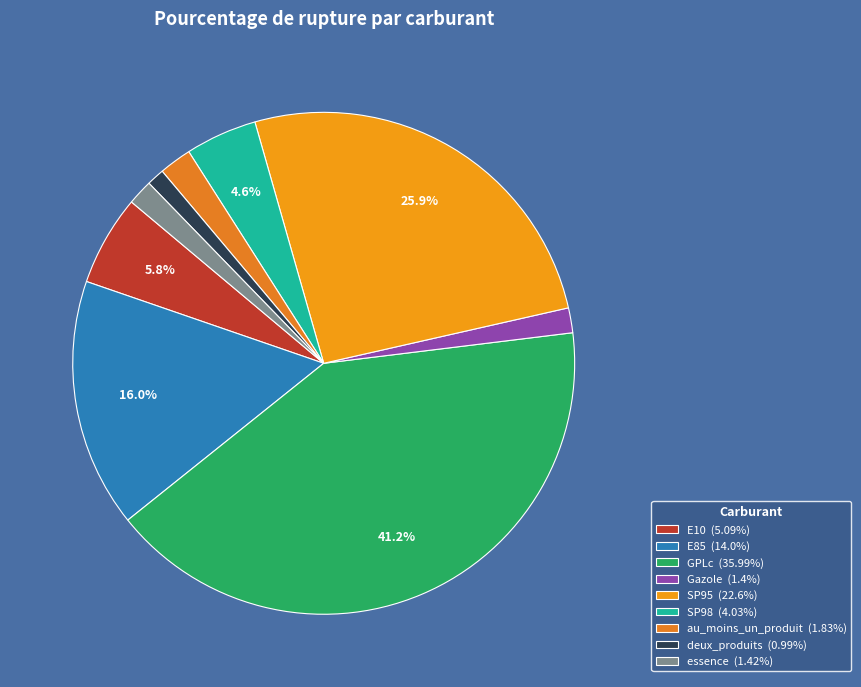

How many slices are in this pie chart?

9